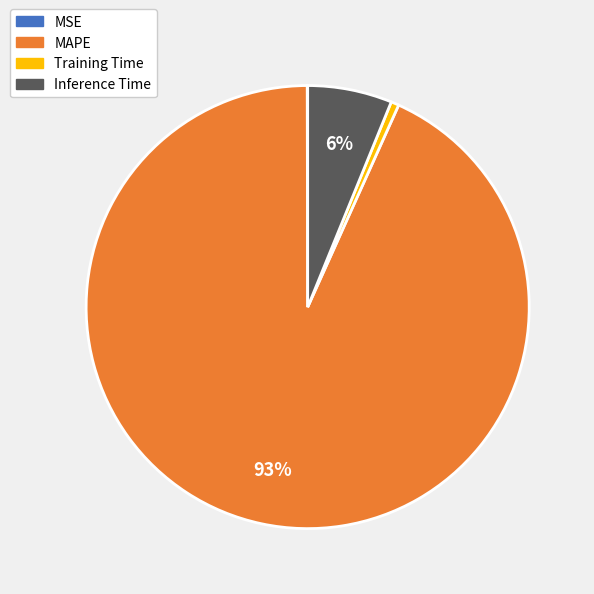

Does any single category account for the majority?

Yes